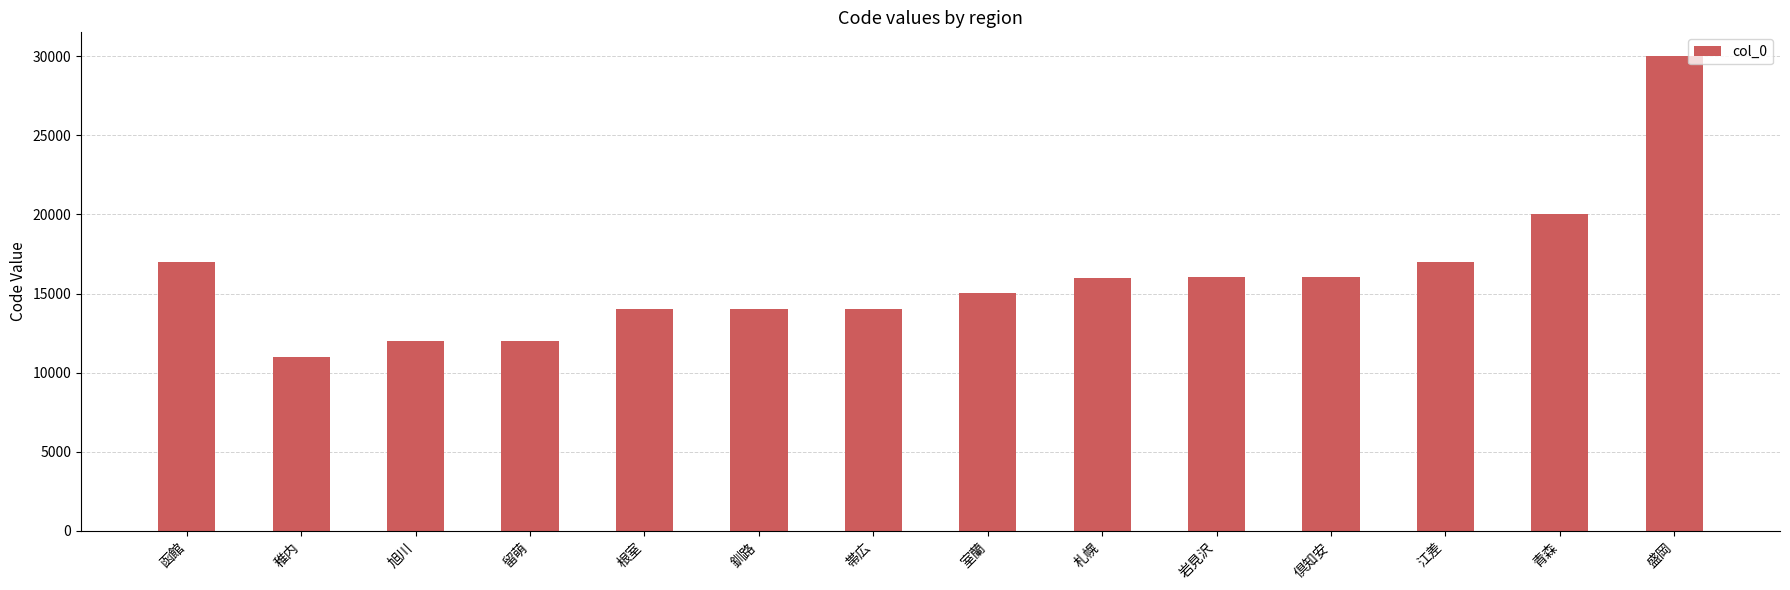

Which has a higher value, 旭川 or 倶知安?

倶知安